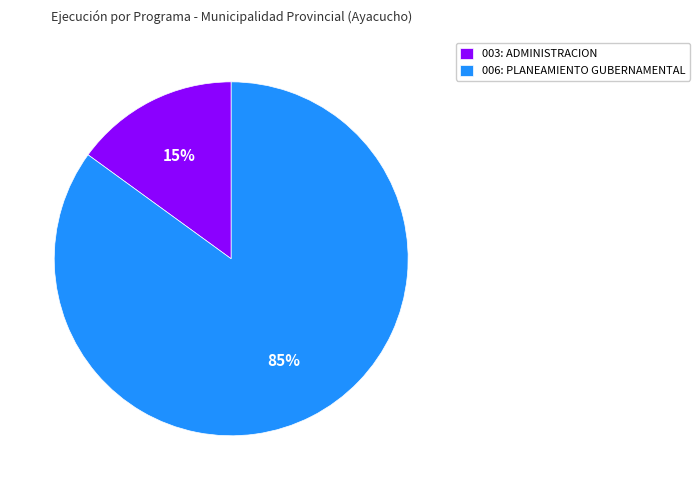

To the nearest percent, what portion does 003: ADMINISTRACION represent?

15%